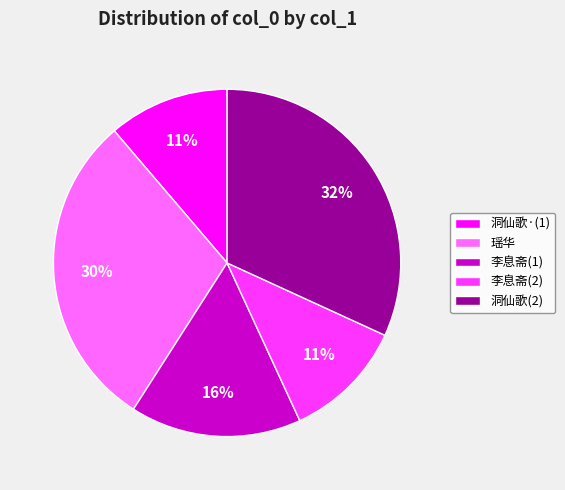

Is there any slice that represents more than half of the pie?

No